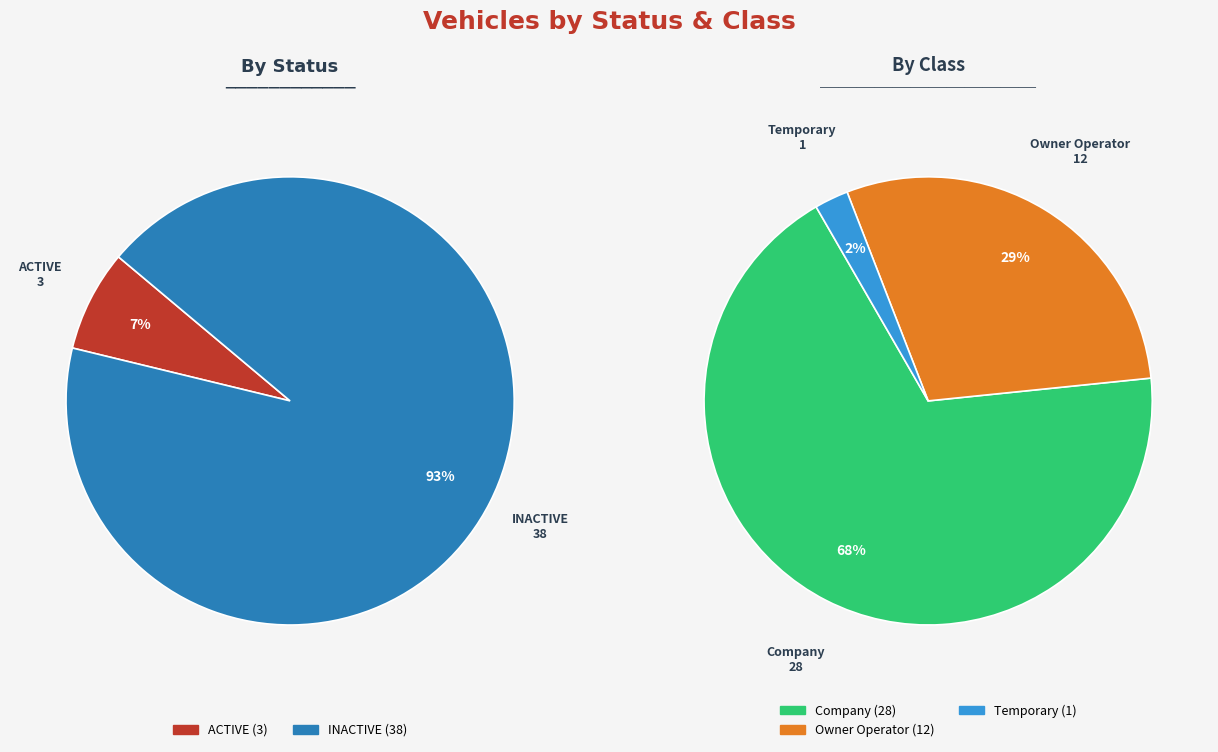

Which category has the smallest portion of the pie?

ACTIVE